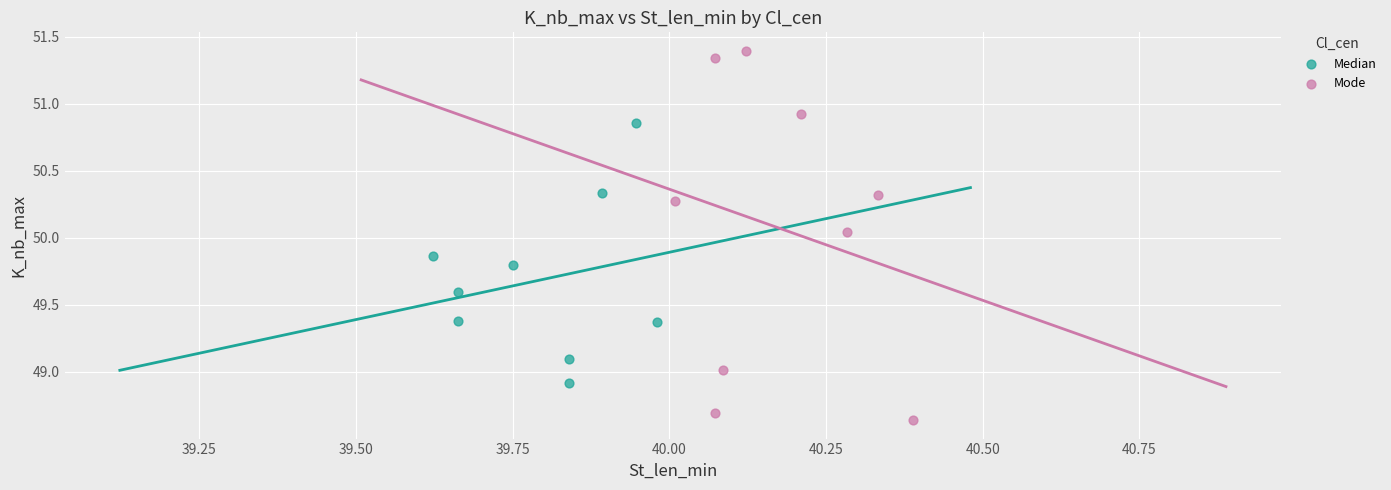

Which series has the largest Y range (max minus min)?

Mode